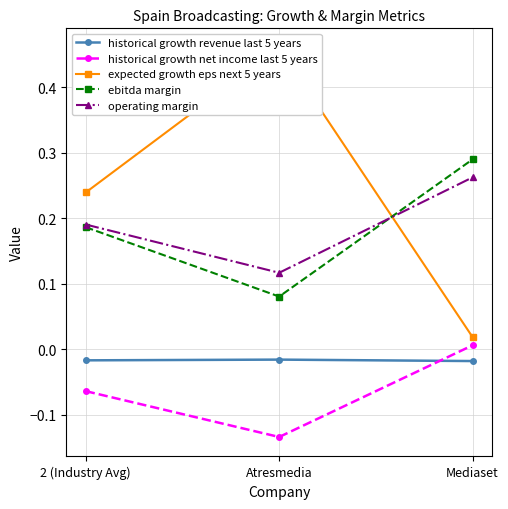

Reading left to right, list all the values displayed in this chart.

historical growth revenue last 5 years: -0.0	-0.0	-0.0
historical growth net income last 5 years: -0.1	-0.1	0.0
expected growth eps next 5 years: 0.2	0.5	0.0
ebitda margin: 0.2	0.1	0.3
operating margin: 0.2	0.1	0.3